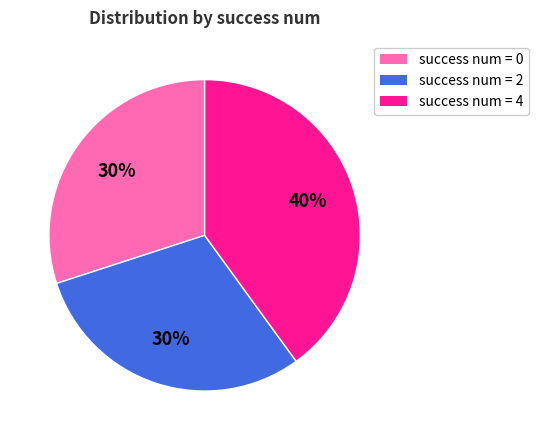

To the nearest percent, what percentage of the pie is success num = 4?

40%